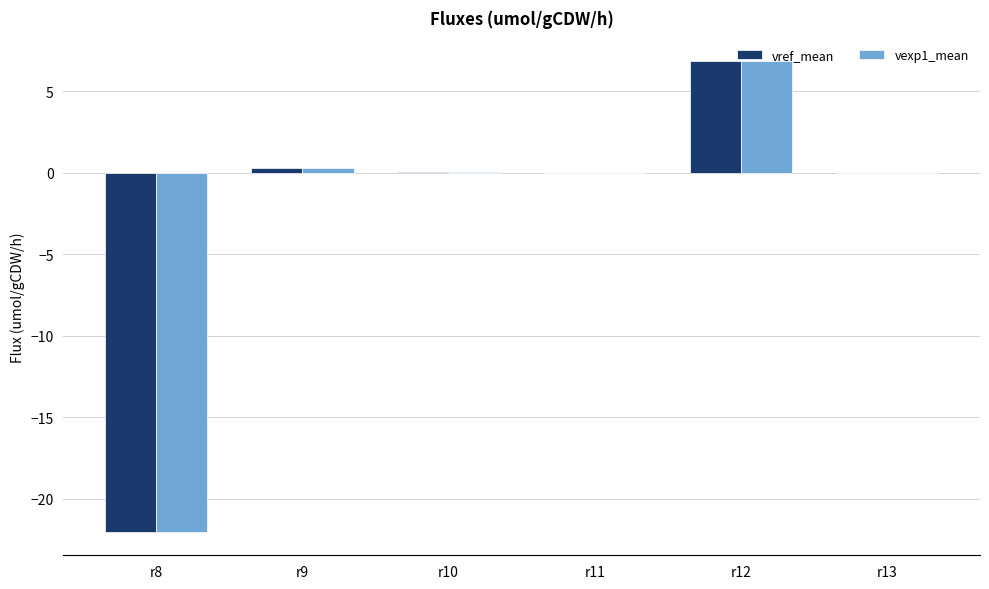

What is the maximum value shown in the chart?

6.8